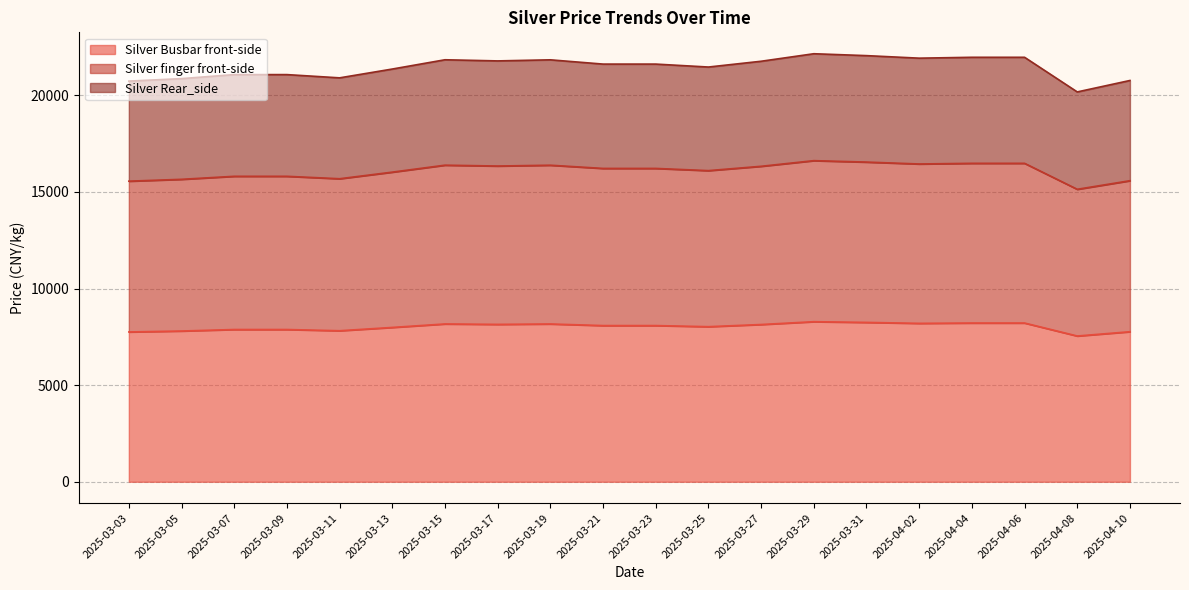

Is it true that Silver Busbar front-side equals 7543 at 2025-04-08?

True